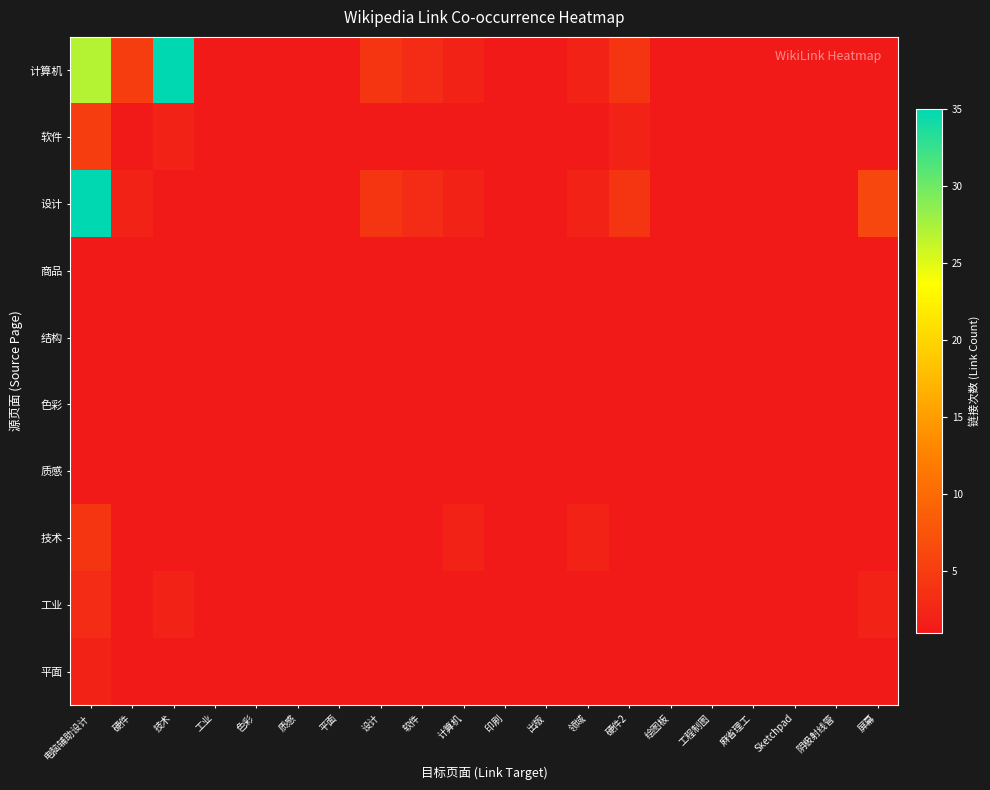

What is the greatest value displayed?

35